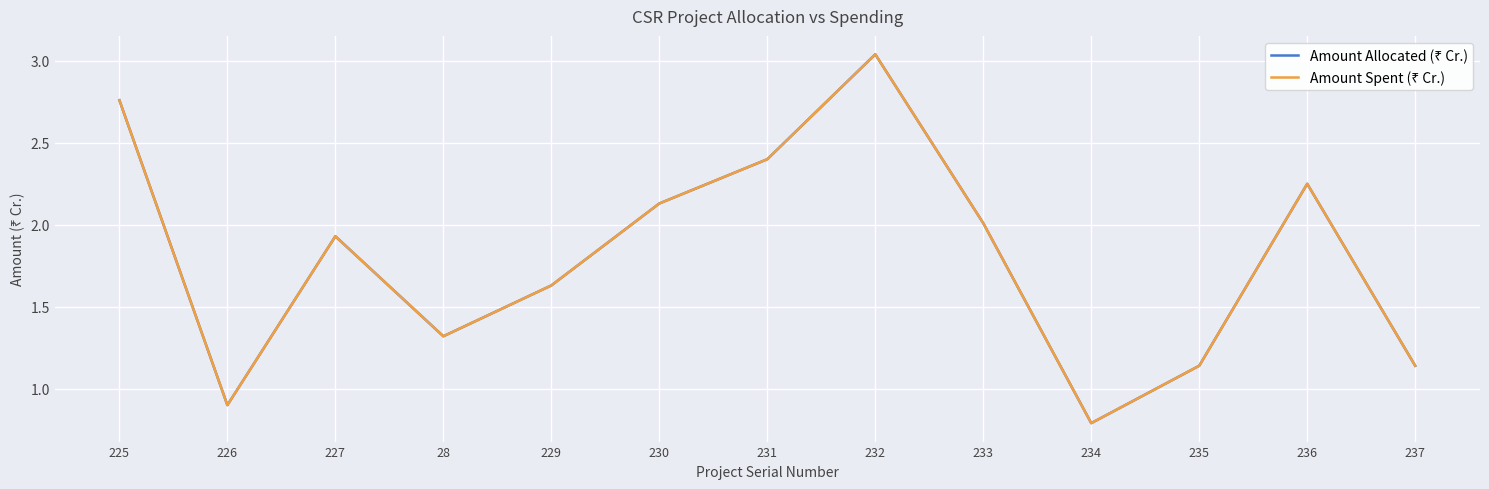

At how many categories does at least one series exceed 2?

6